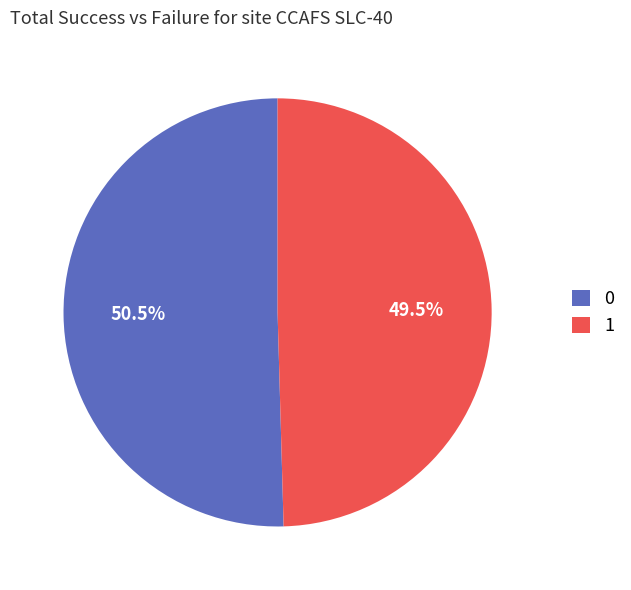

What portion of the pie excludes 1?

50.5%